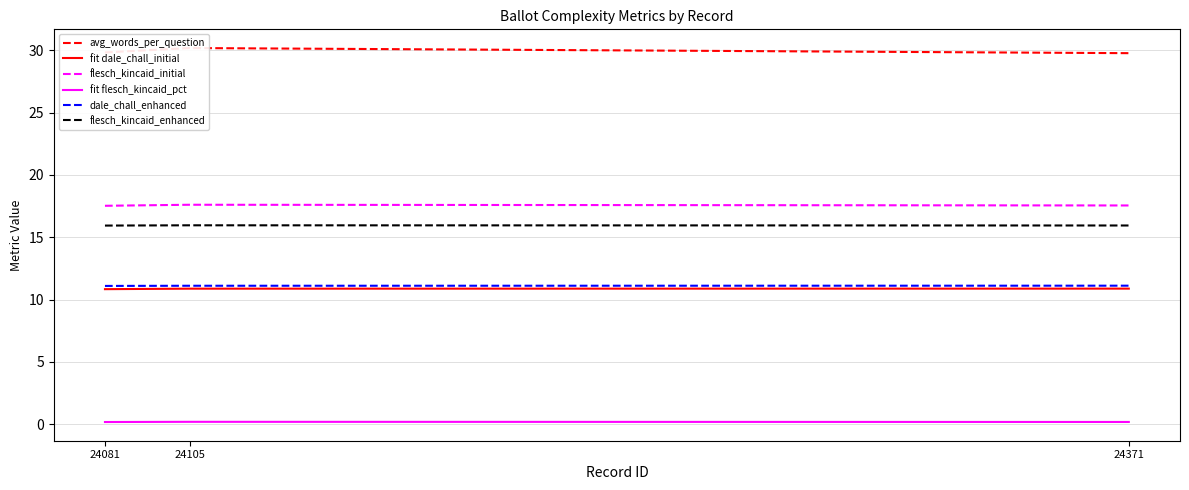

Is the value of flesch_kincaid_initial at 24371 greater than the value of flesch_kincaid_enhanced at 24371?

Yes